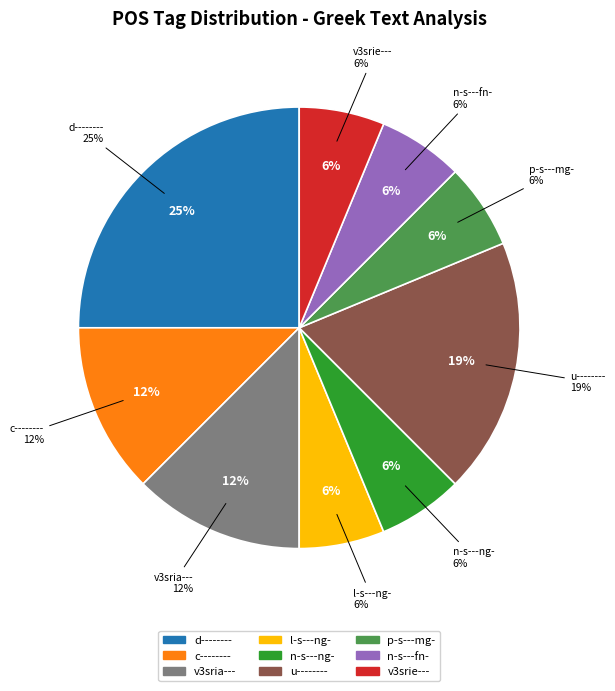

Is there any slice that represents more than half of the pie?

No